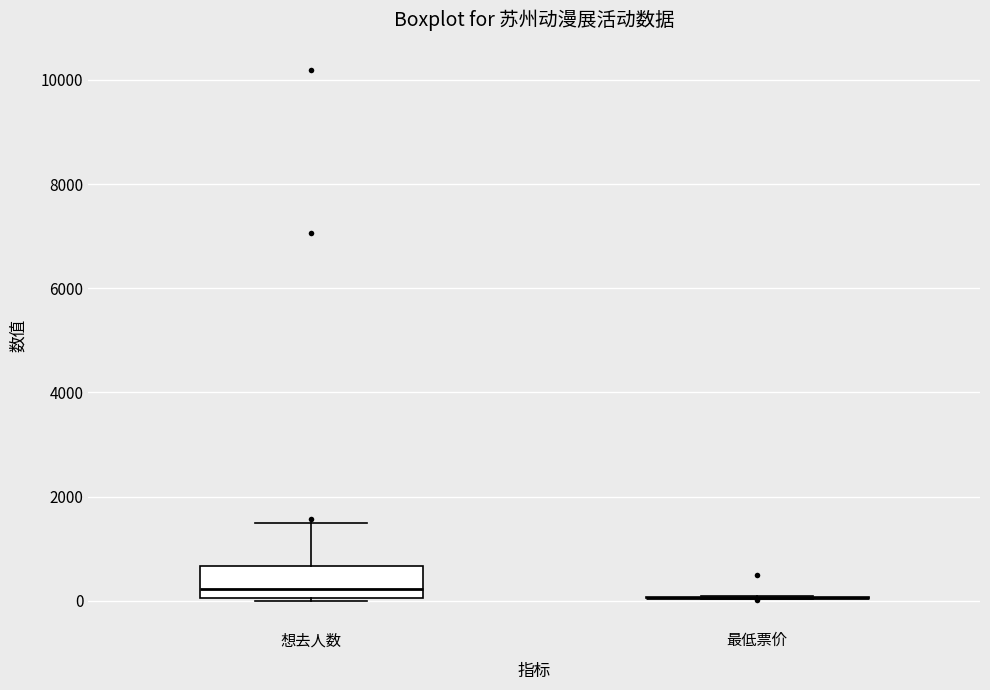

Reading left to right, read every box against the y-axis: the position of its median line, the range the box covers, and the ends of its whiskers. The values are not printed on the chart, so give them approximately, as read against the axis.

想去人数: median 200, box 0 to 600, whiskers 0 to 1400
最低票价: box collapsed to a line at 0, whiskers 0 to 0